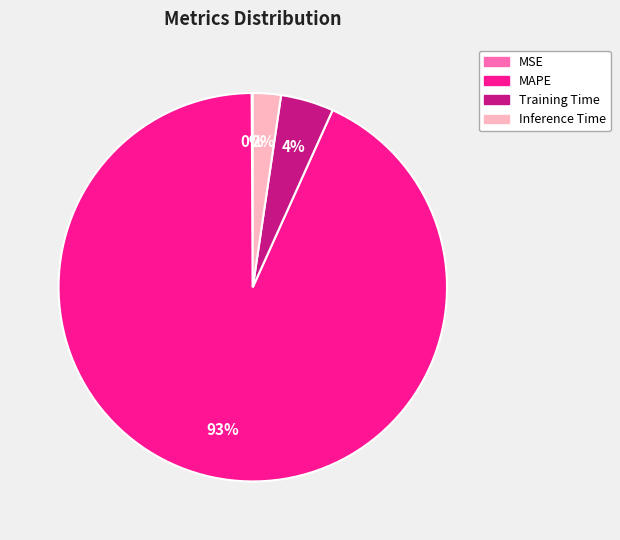

To the nearest percent, what percentage of the pie is Inference Time?

2%